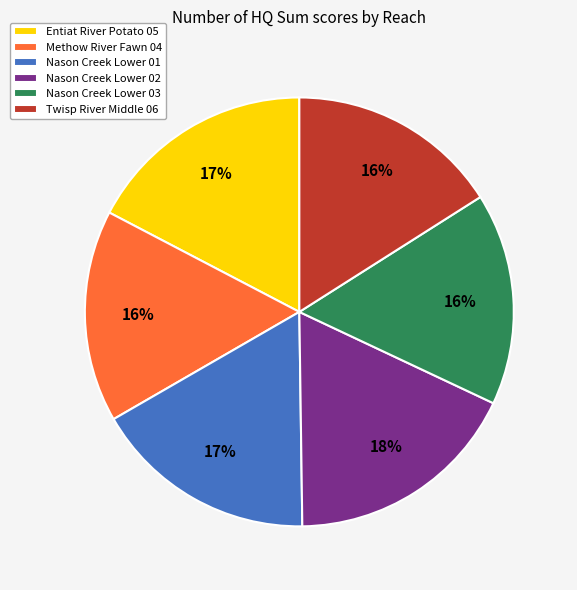

The Nason Creek Lower 02 slice represents 26% of the pie. True or false?

False